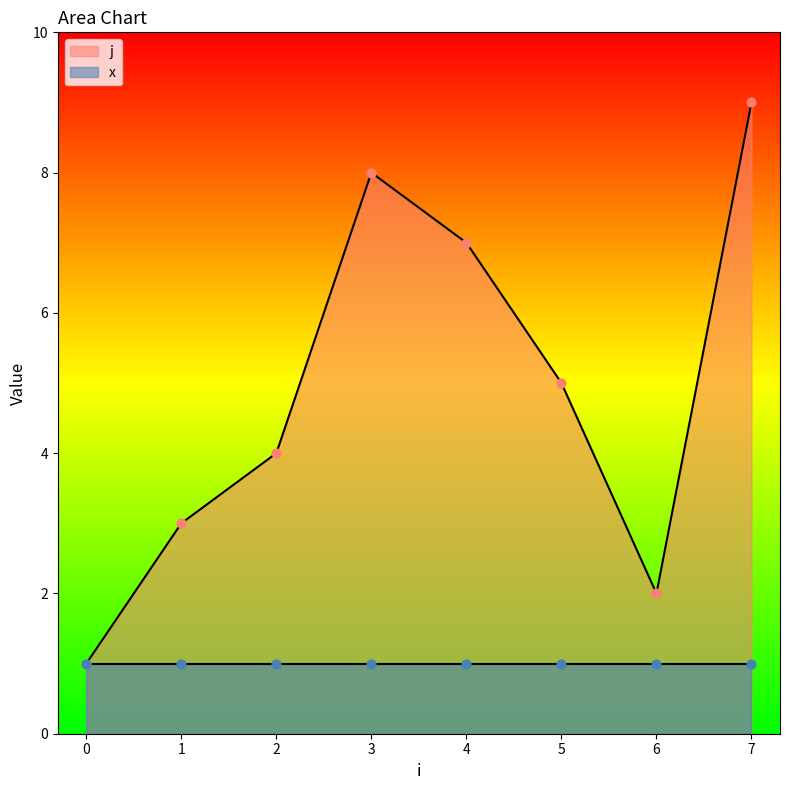

What are all the series names shown in the legend?

j, x